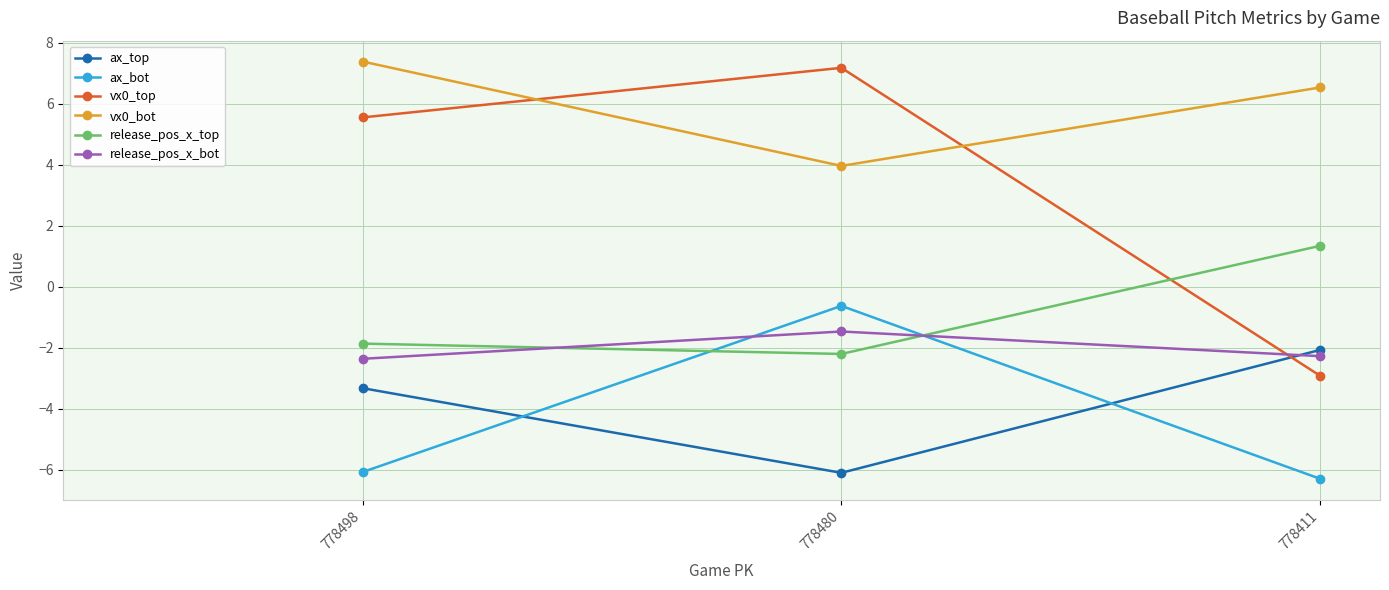

What is the sum of all release_pos_x_top values?

-2.7